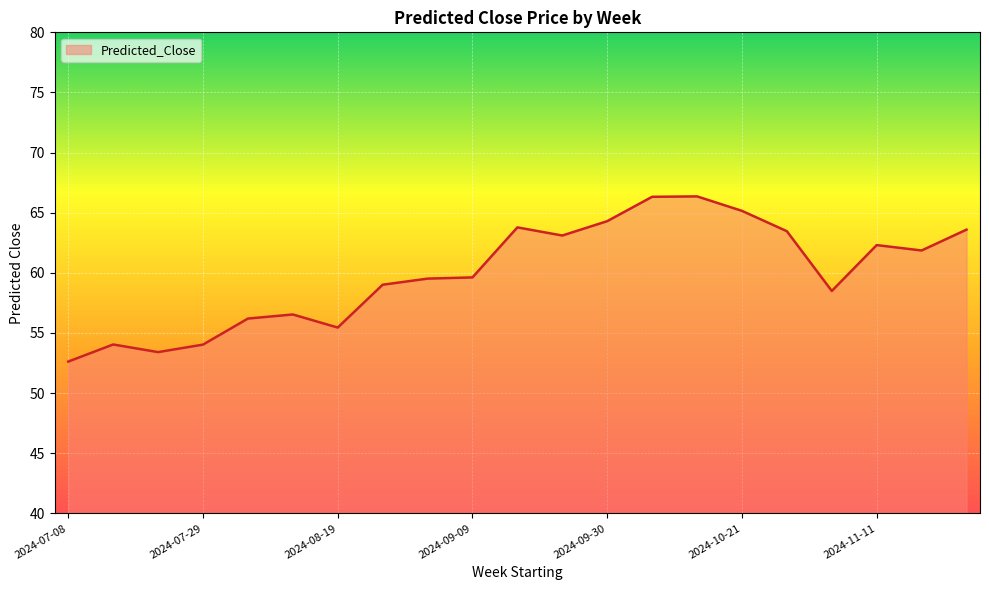

What is the minimum value shown in the chart?

52.6